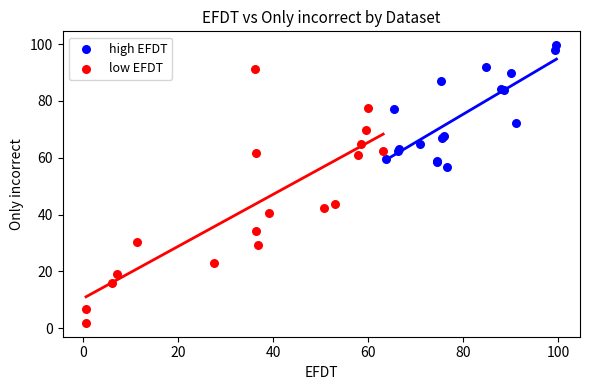

Which series reaches the minimum Y coordinate?

low EFDT